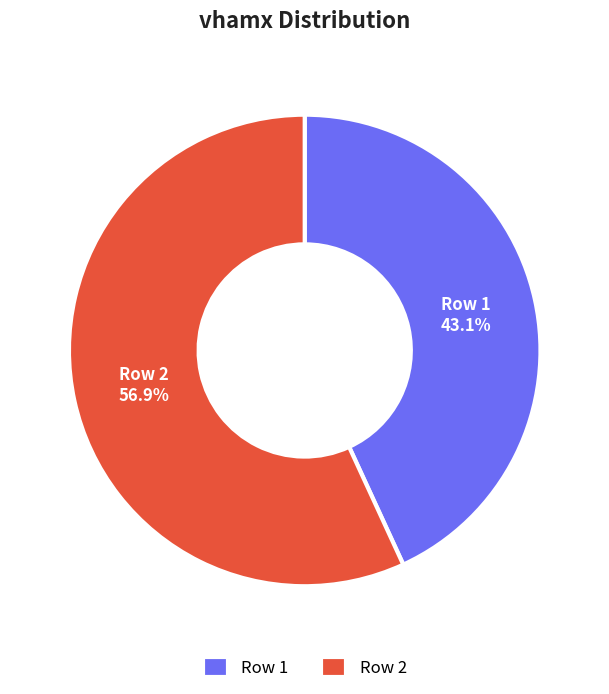

Does Row 2 account for over 50% of the chart?

Yes